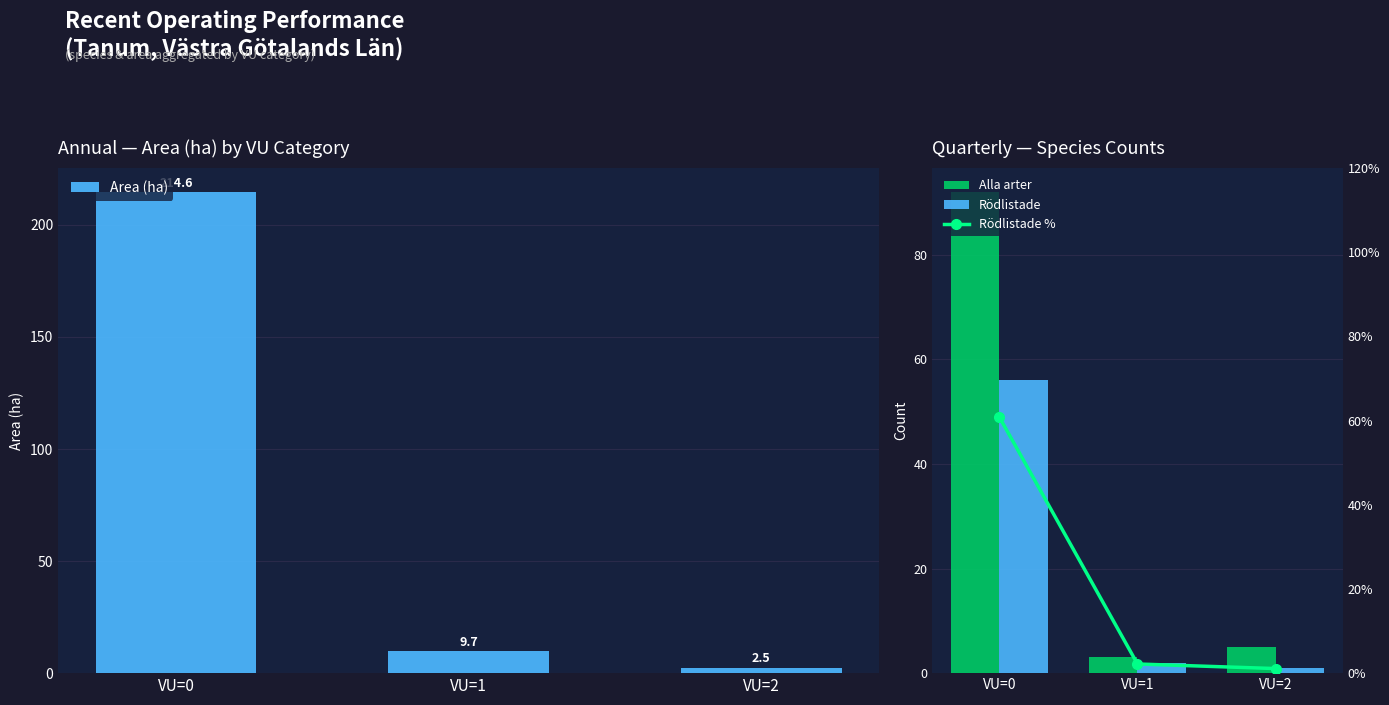

What is the approximate value of Alla arter at VU=2?

5.0